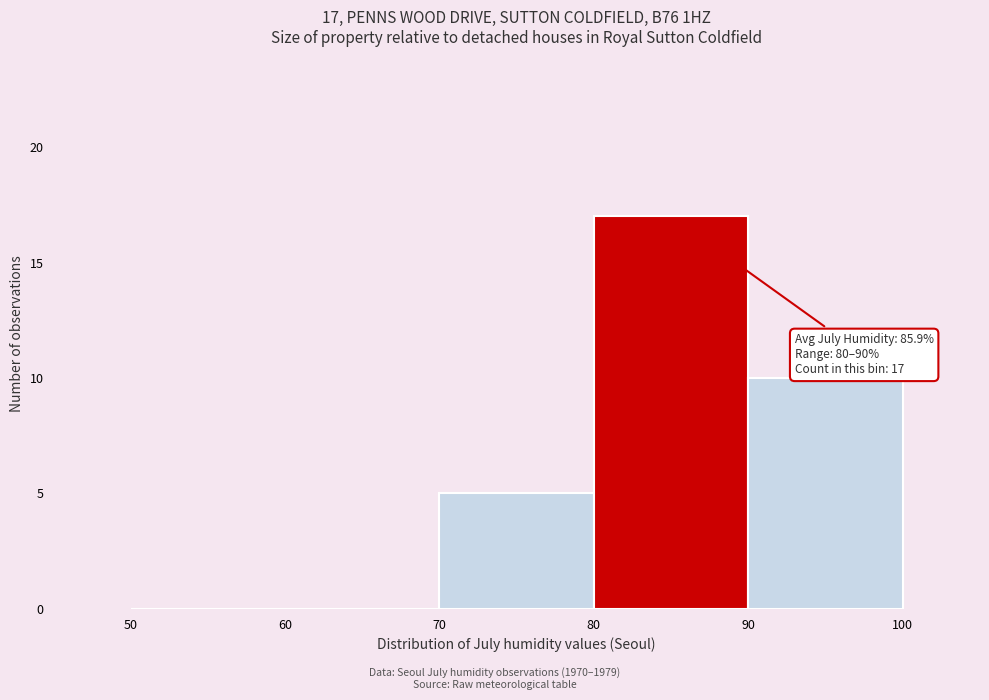

Which range on the x-axis has the tallest bar?

80 to 90